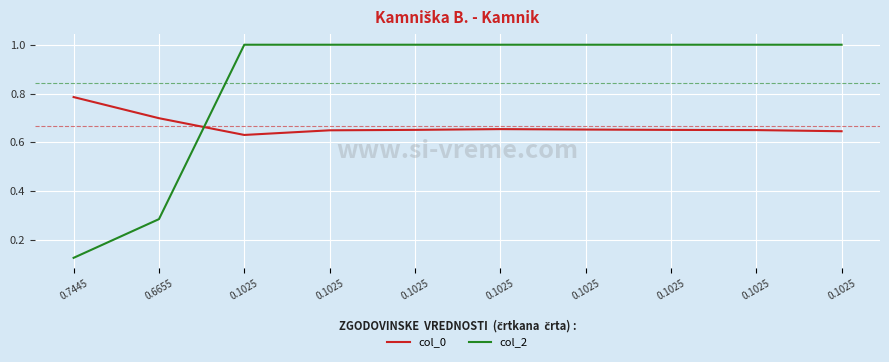

What value does the col_2 series have at 0.1025?

1.0